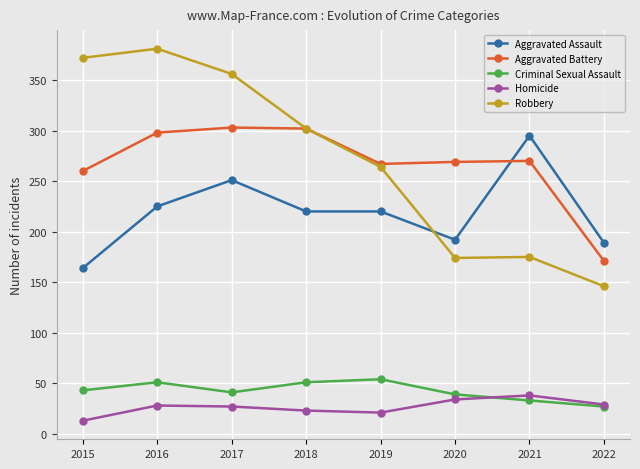

What is the value of the Homicide point at the 2nd from the left?

28